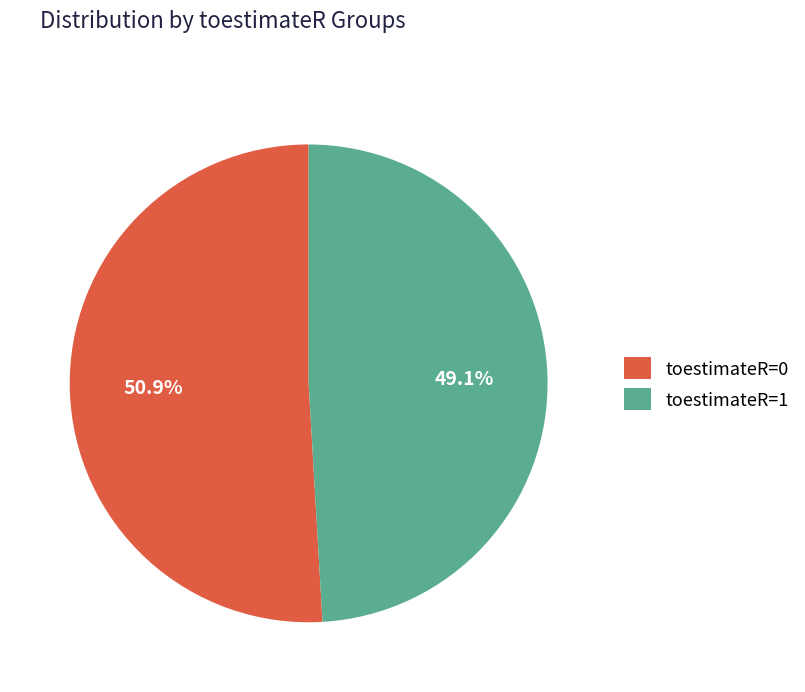

Is toestimateR=1 the majority of the pie?

No